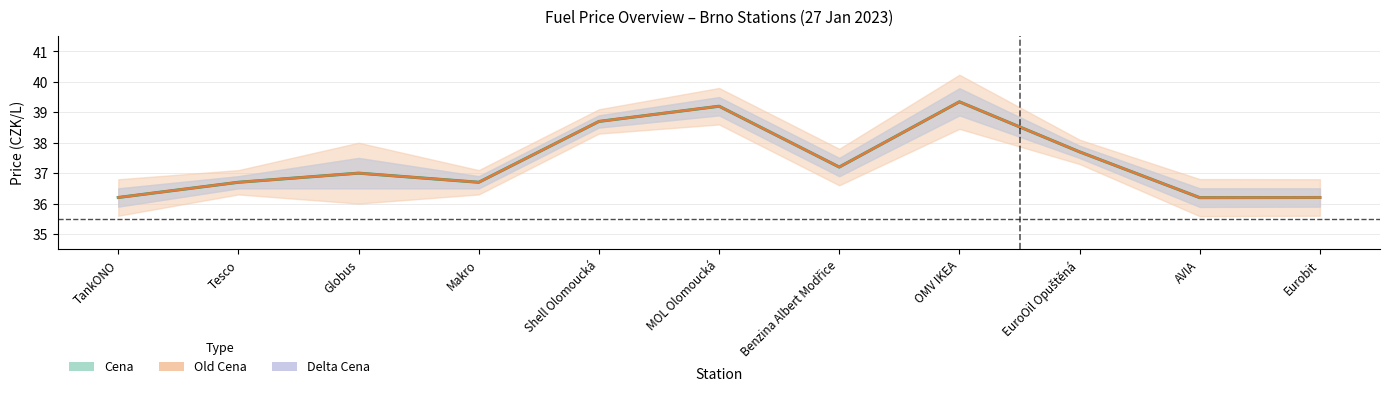

True or false: Cena has a value of 52.7 at AVIA.

False